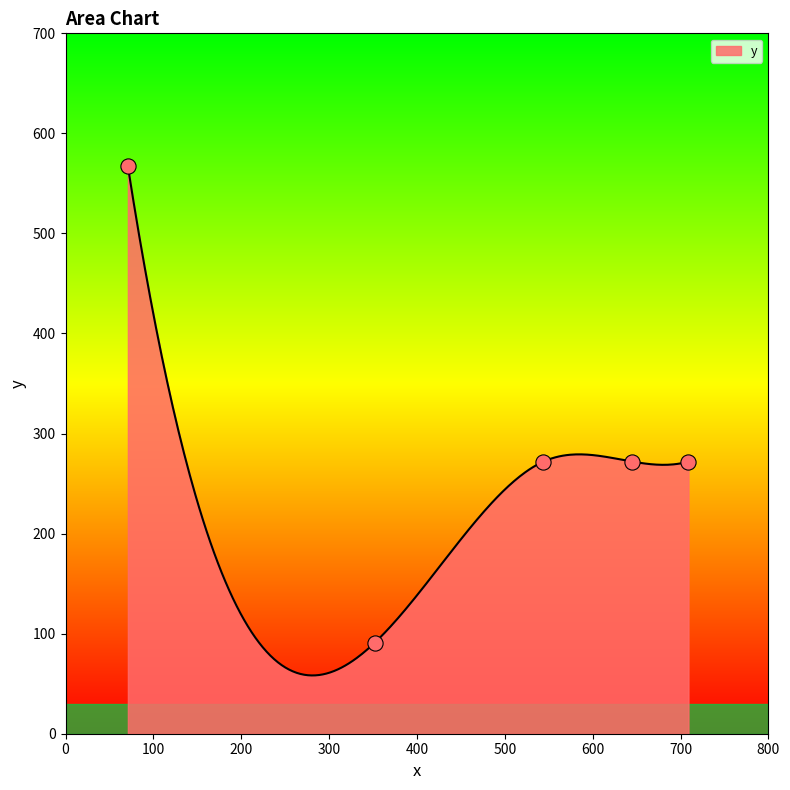

Approximately how many times larger is the value at 709 compared to 71?

0.5